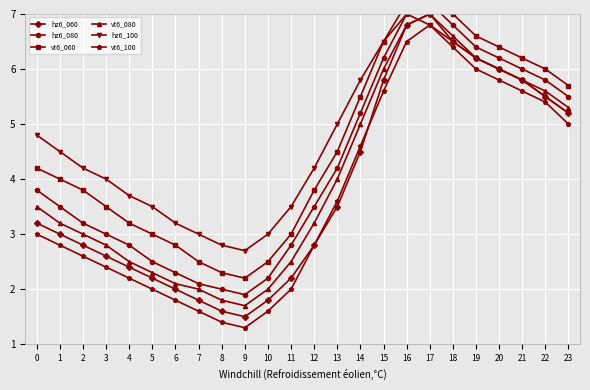

What is the greatest value displayed?

7.4